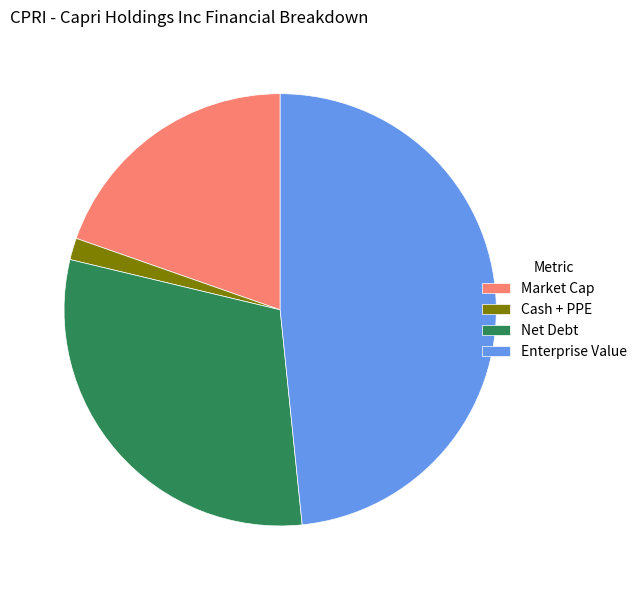

What is the ratio of the value at Enterprise Value to the value at Net Debt?

1.6